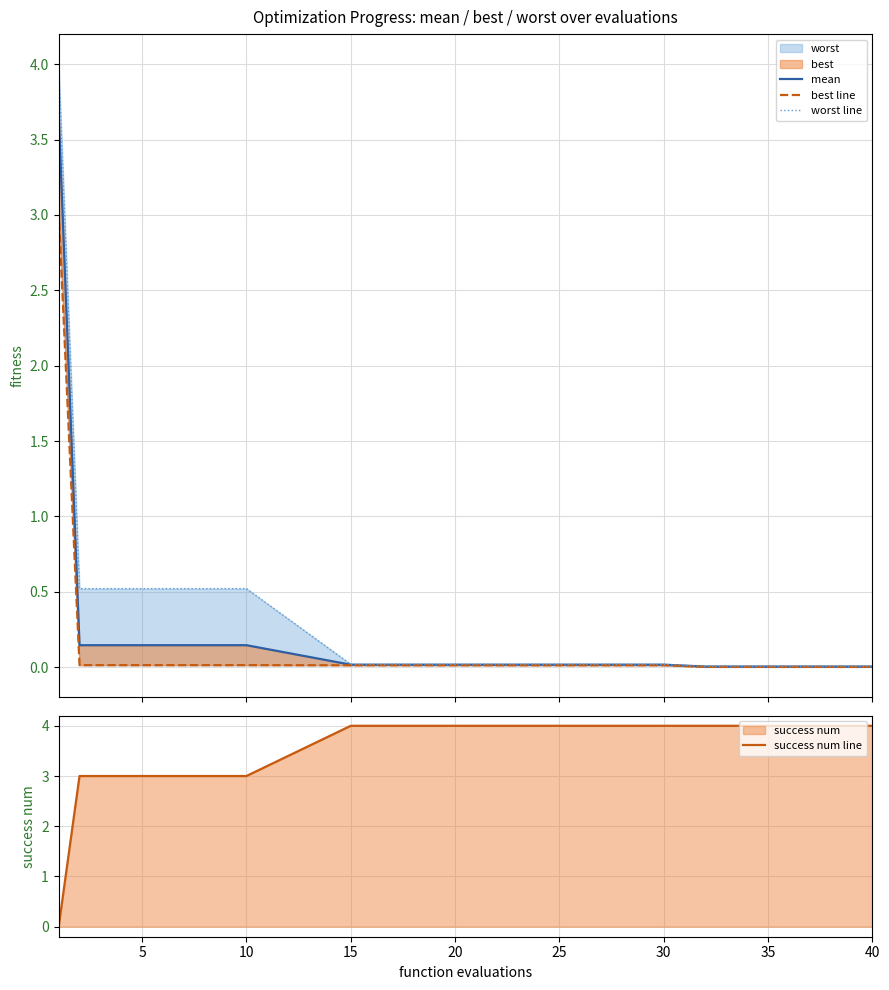

How many data points in success num line are less than 4?

4